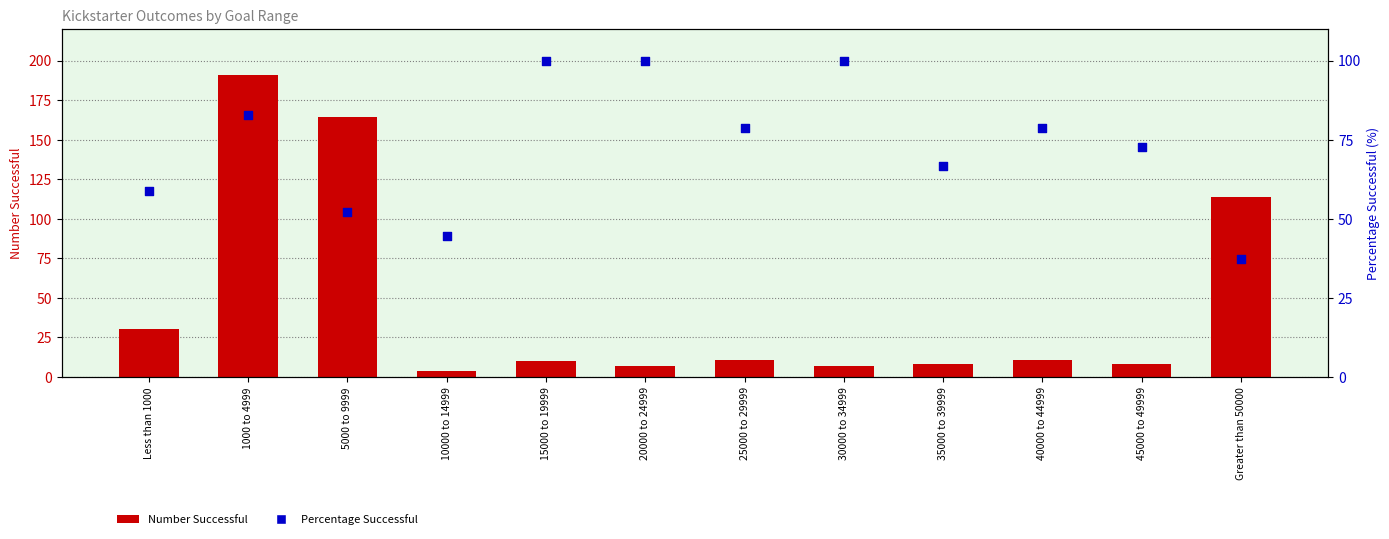

Which series has the largest total across all categories?

Percentage Successful